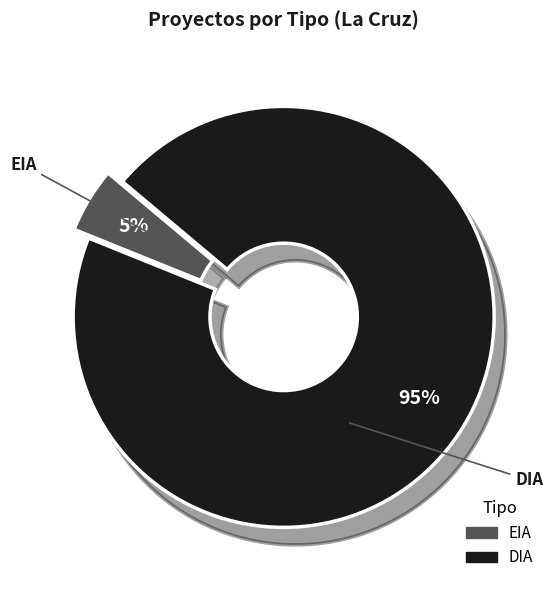

Which category has the biggest portion of the pie?

DIA